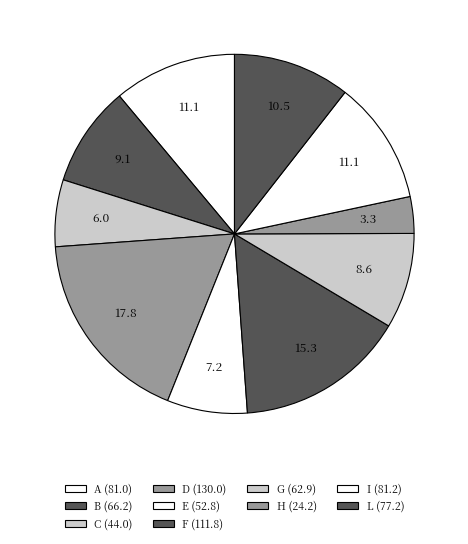

True or false: F accounts for 15% of the total.

True